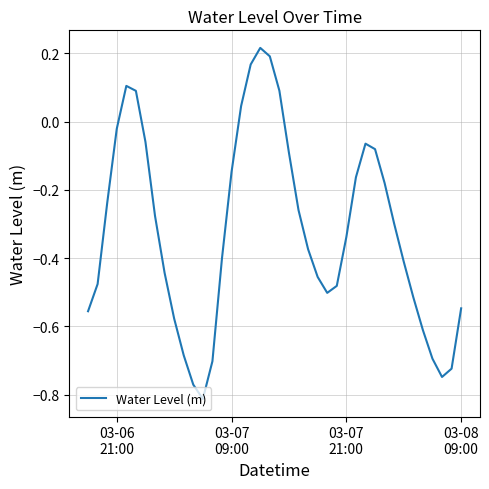

What is the difference between the maximum and minimum values?

1.0